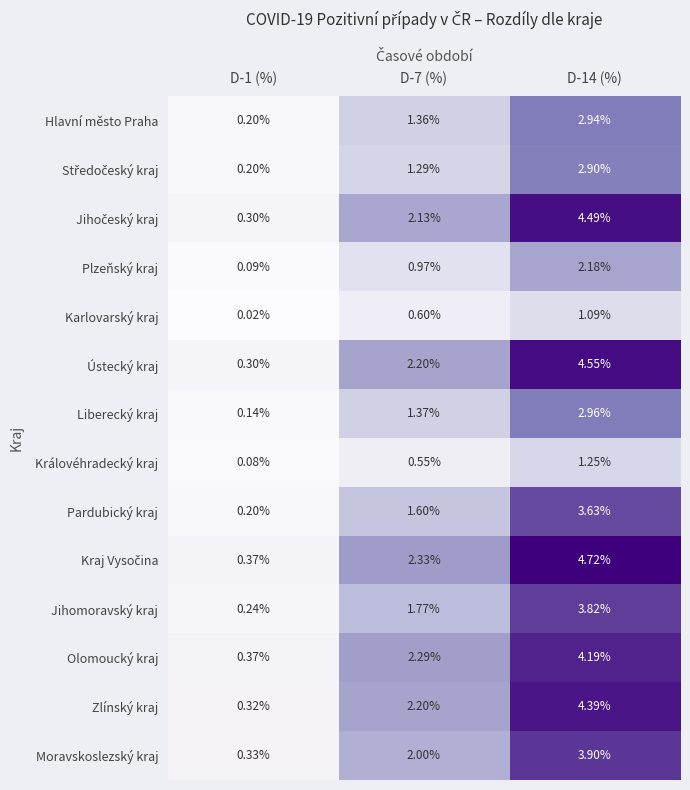

Is the value of Hlavní město Praha at D-14 (%) greater than the value of Ústecký kraj at D-7 (%)?

Yes